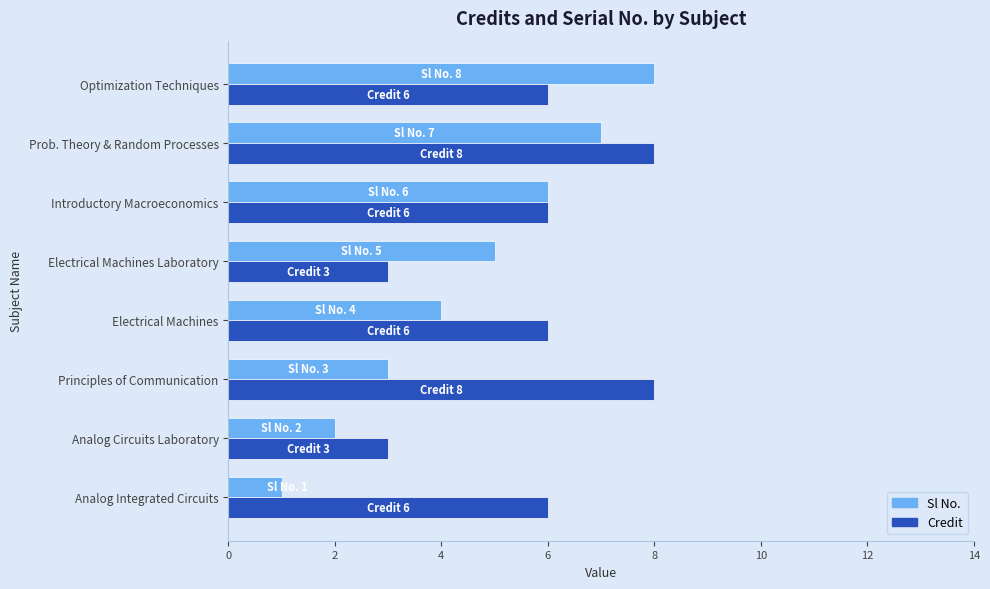

Rank the categories by Sl No. value from lowest to highest.

Analog Integrated Circuits, Analog Circuits Laboratory, Principles of Communication, Electrical Machines, Electrical Machines Laboratory, Introductory Macroeconomics, Prob. Theory & Random Processes, Optimization Techniques